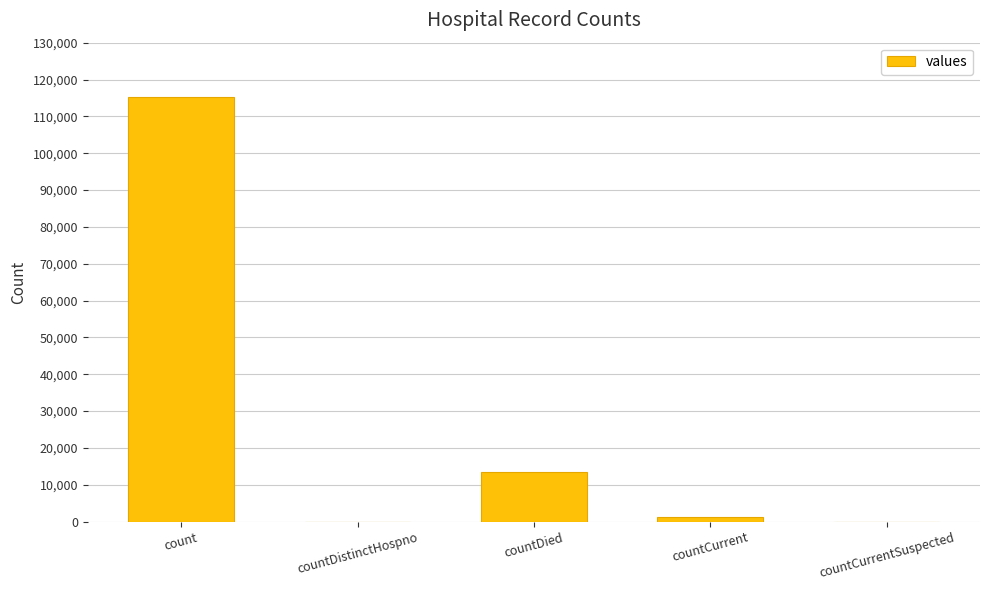

The value at countCurrent is 1383. True or false?

True